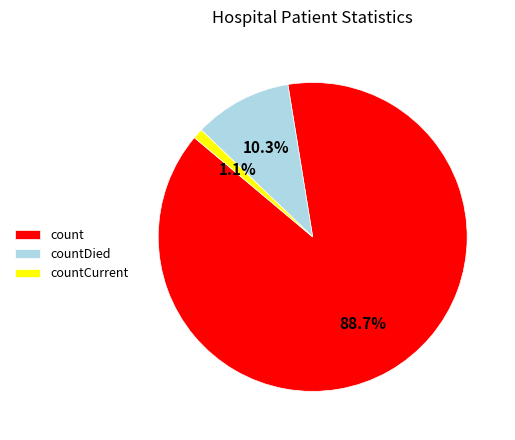

What percentage do count and countDied together represent?

98.9%